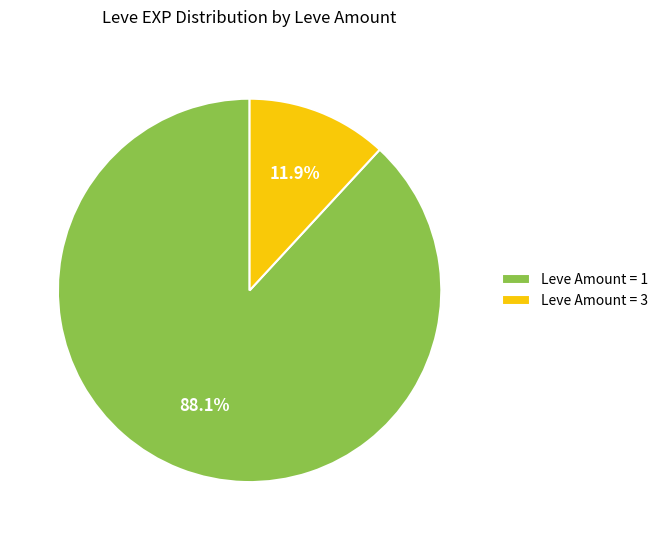

How many slices are in this pie chart?

2